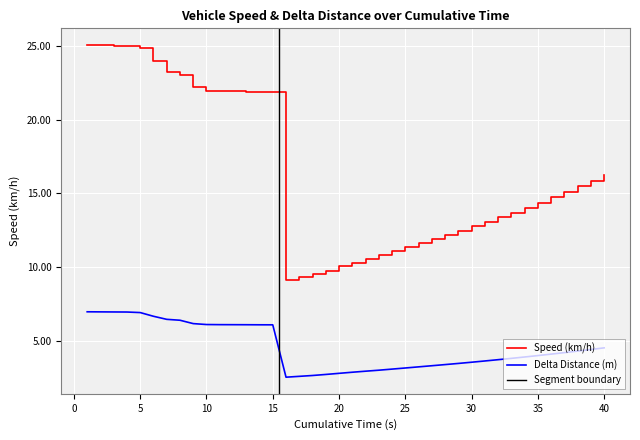

True or false: Delta Distance (m) and Speed (km/h) cross at least once.

False